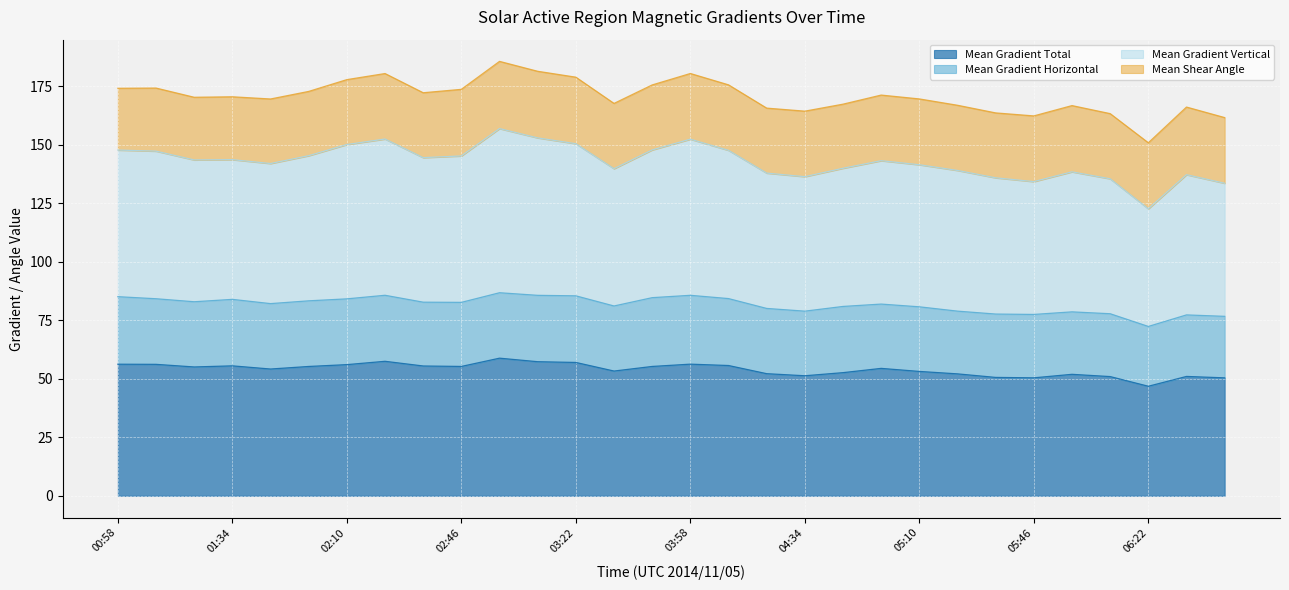

Where does the Mean Gradient Total series first go above 55?

00:58